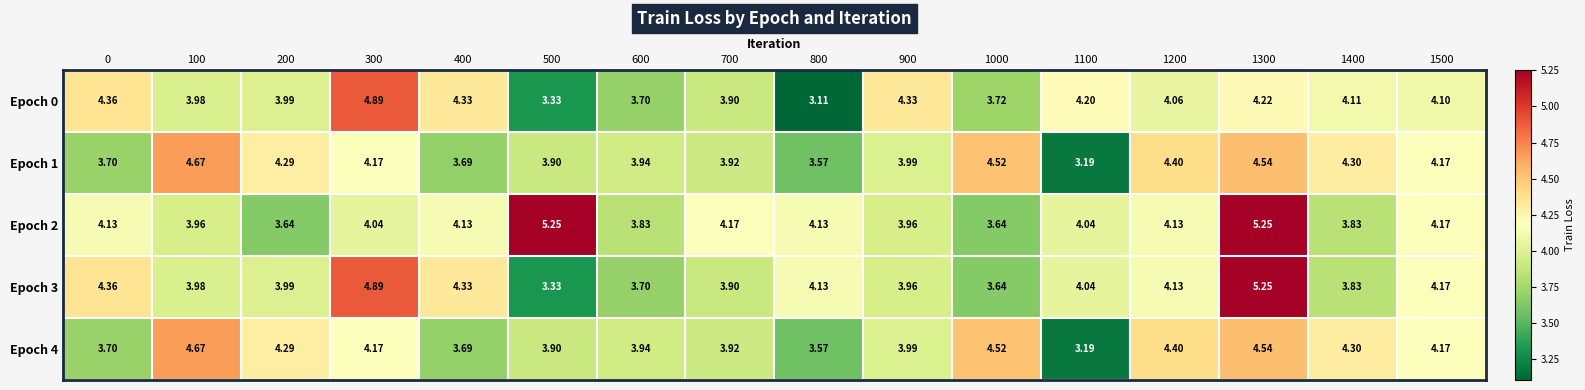

Is the value of Epoch 4 at 1200 greater than the value of Epoch 1 at 900?

Yes